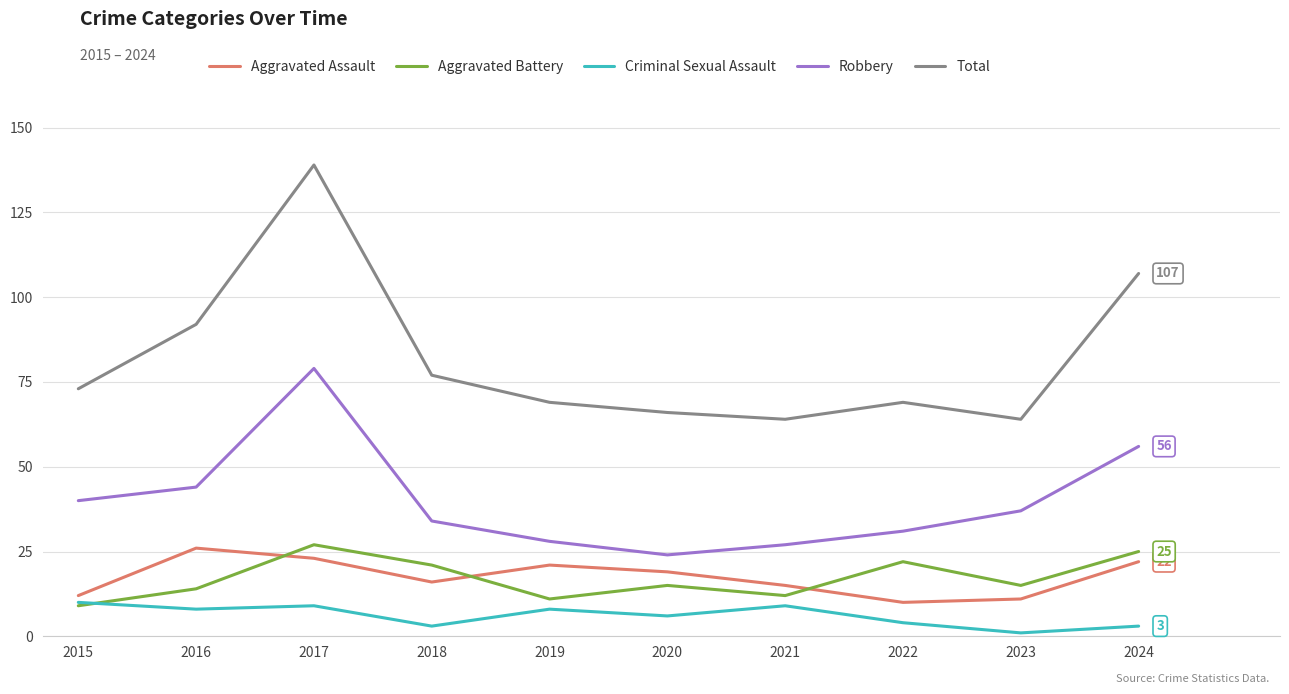

At which category is the sum across all series the highest?

2017